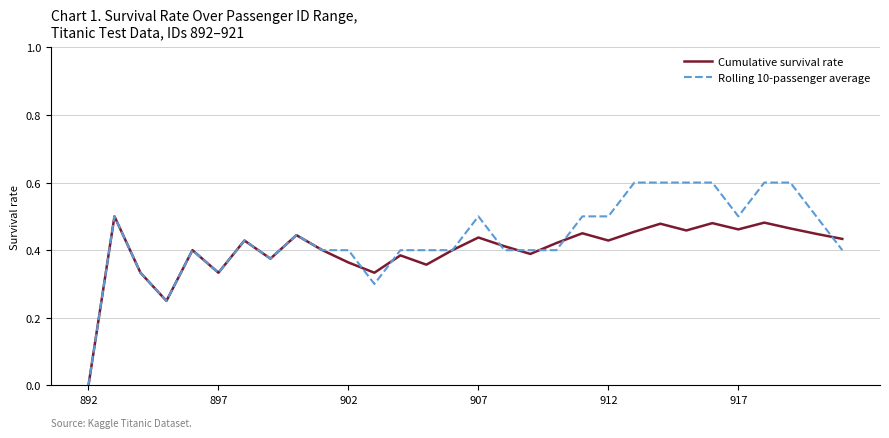

How many lines are shown in the chart?

2